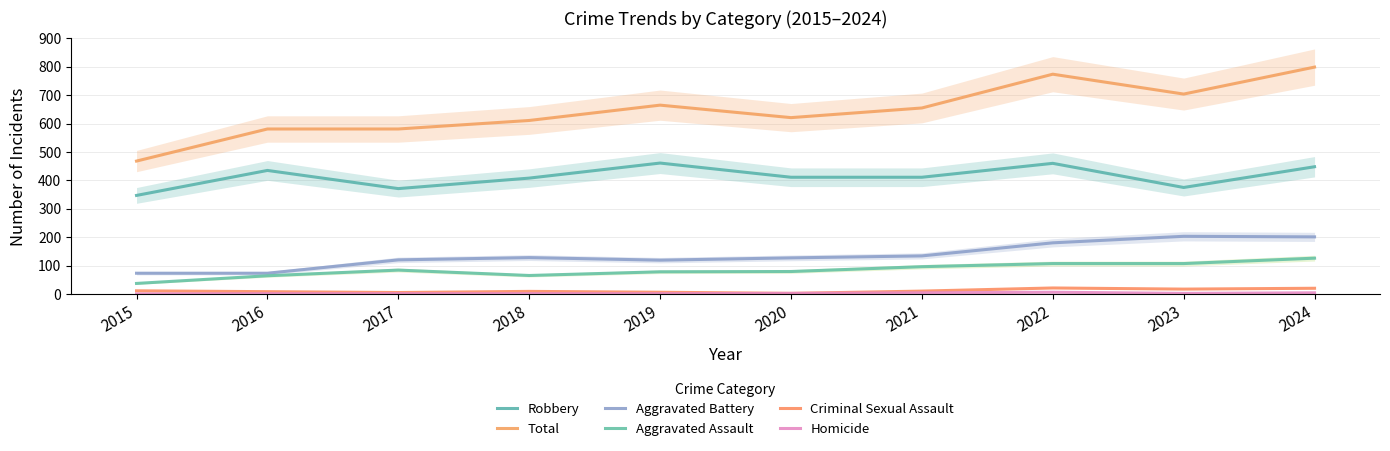

List the series in order of their peak value, highest first.

Total, Robbery, Aggravated Battery, Aggravated Assault, Criminal Sexual Assault, Homicide